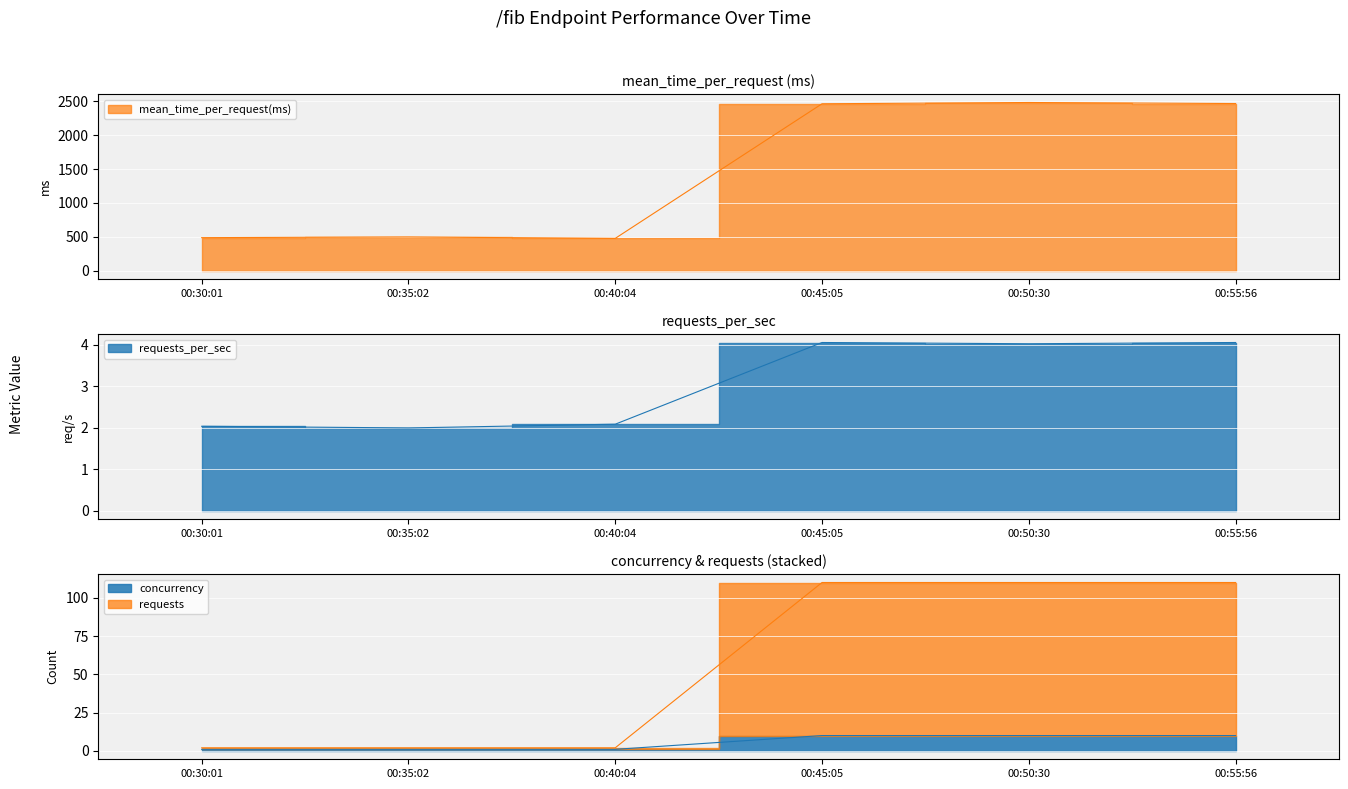

In requests_per_sec, how many points are higher than both neighbors (excluding endpoints)?

1